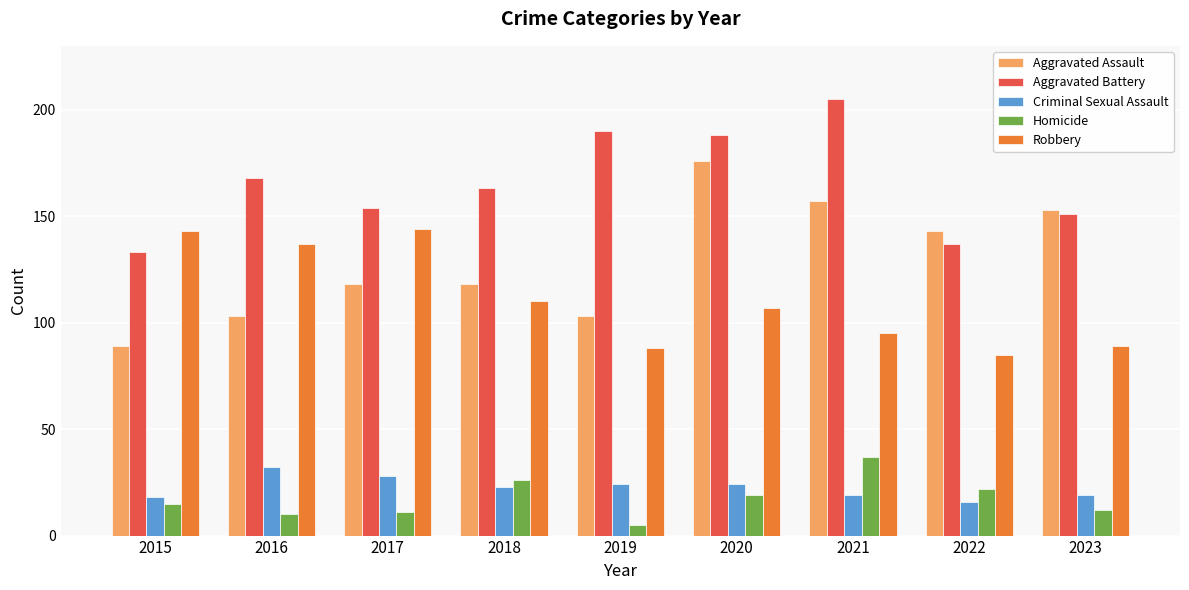

The value of Aggravated Assault at 2022 is 63. True or false?

False